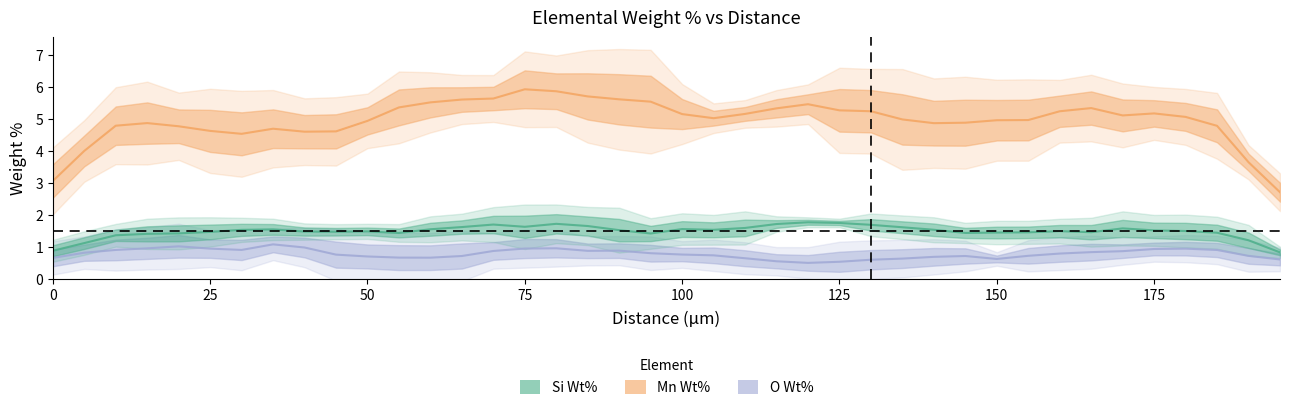

True or false: O Wt% and Mn Wt% intersect in this chart.

False